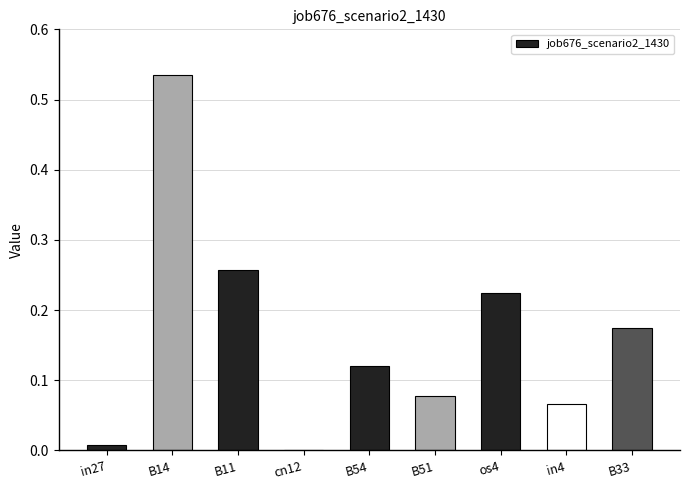

Between os4 and cn12, which is larger?

os4